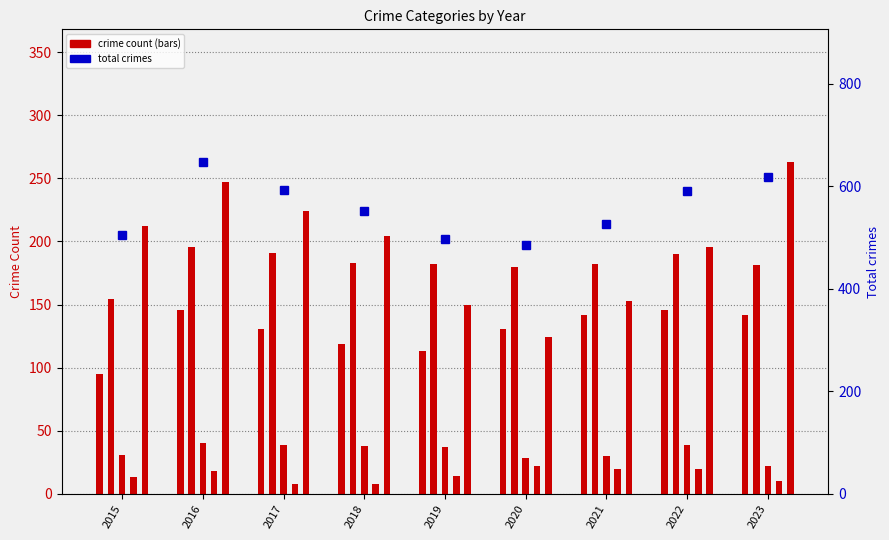

What is the sum of the values at 2022 and 2015?

1096